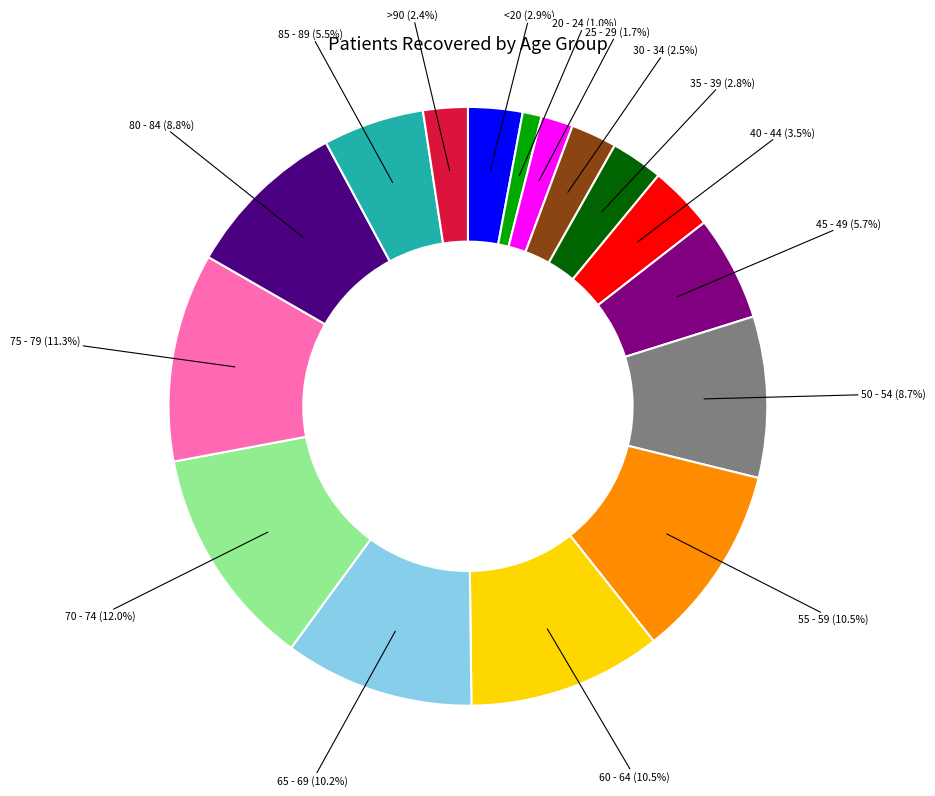

Does any single category account for the majority?

No